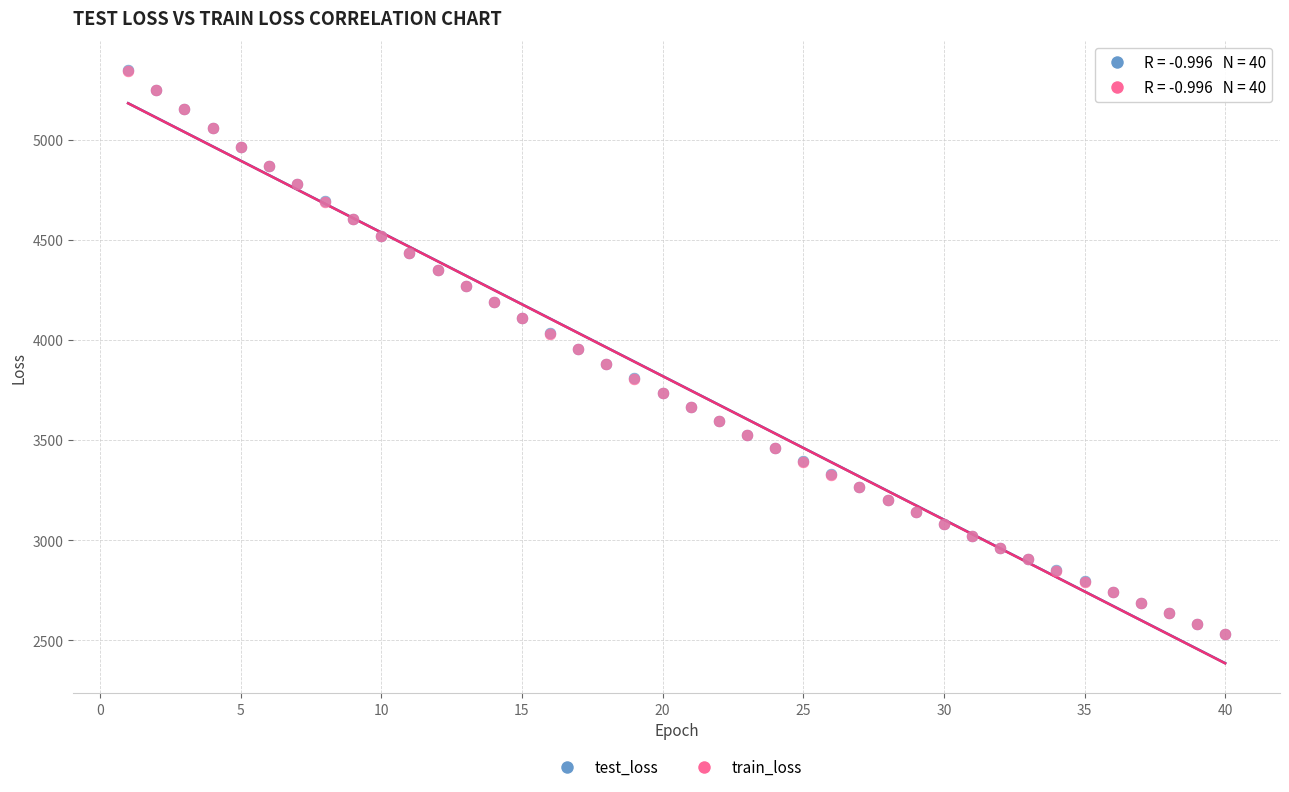

What are all the series names shown in the legend?

test_loss, train_loss